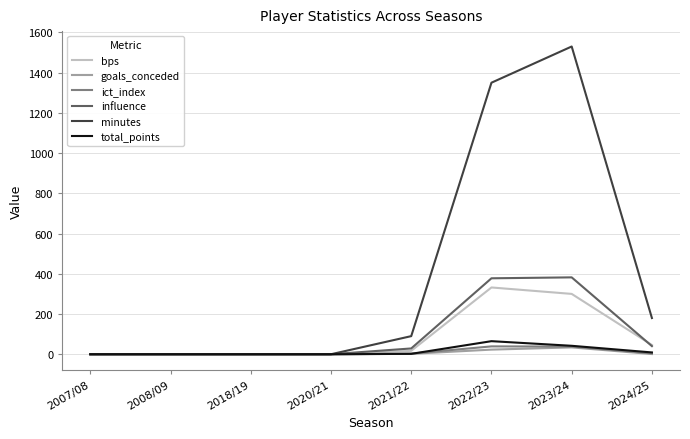

Does the chart display data point markers on the line(s)?

No